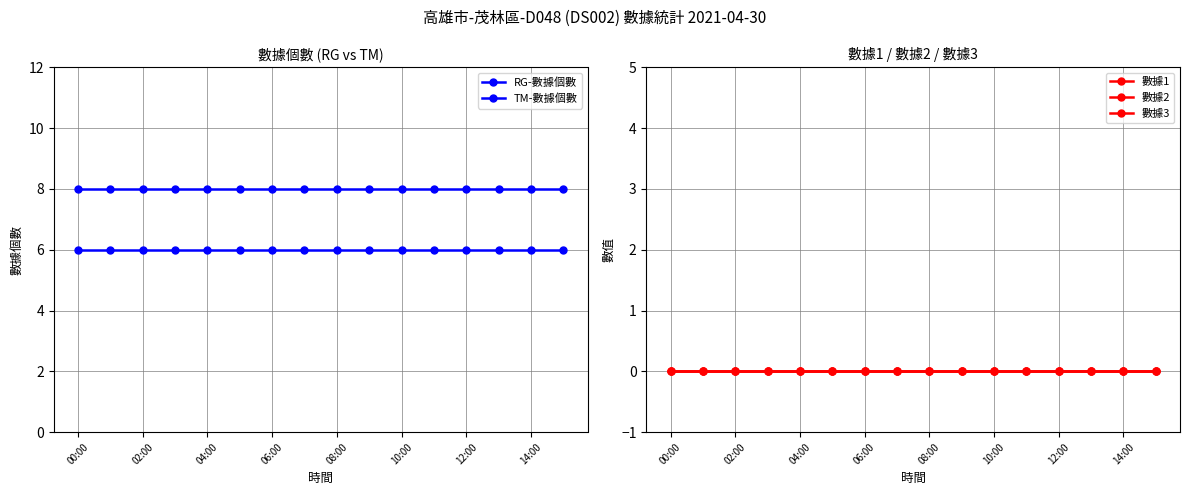

What is the value of the TM-數據個數 point at the 8th from the left?

6